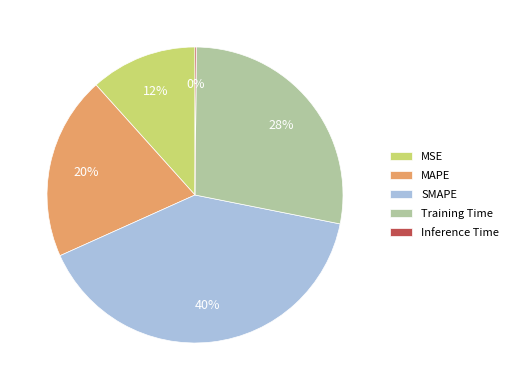

The MAPE slice represents 29% of the pie. True or false?

False